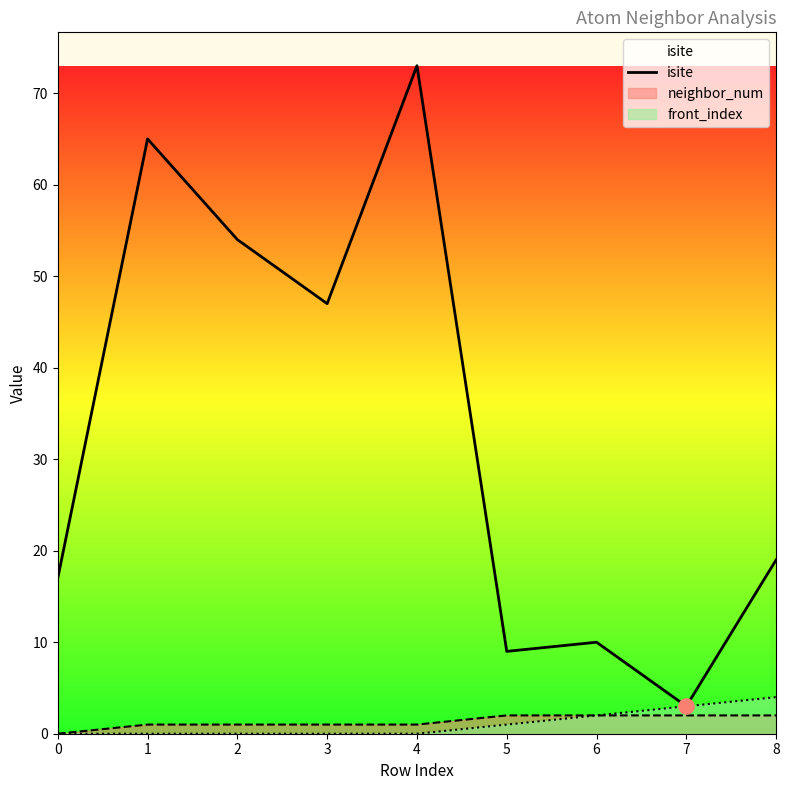

What is the change in value from 3 to 5?

-38